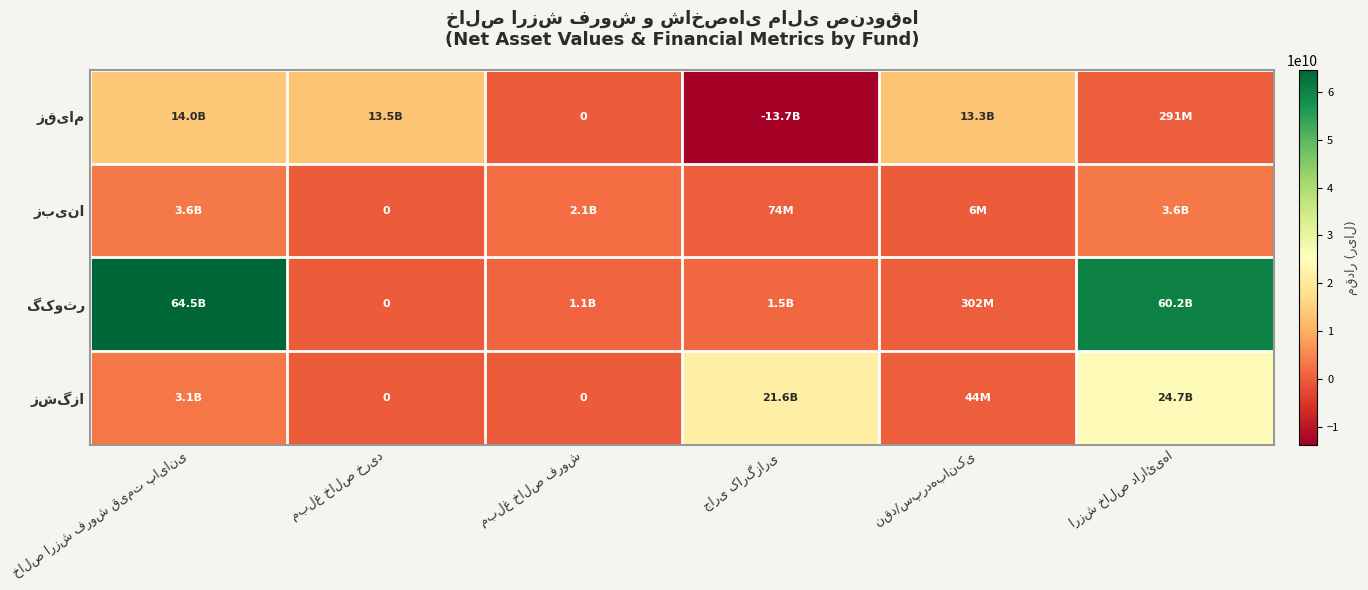

The value of زبینا at خالص ارزش فروش قیمت پایانی is 3596007453. True or false?

True